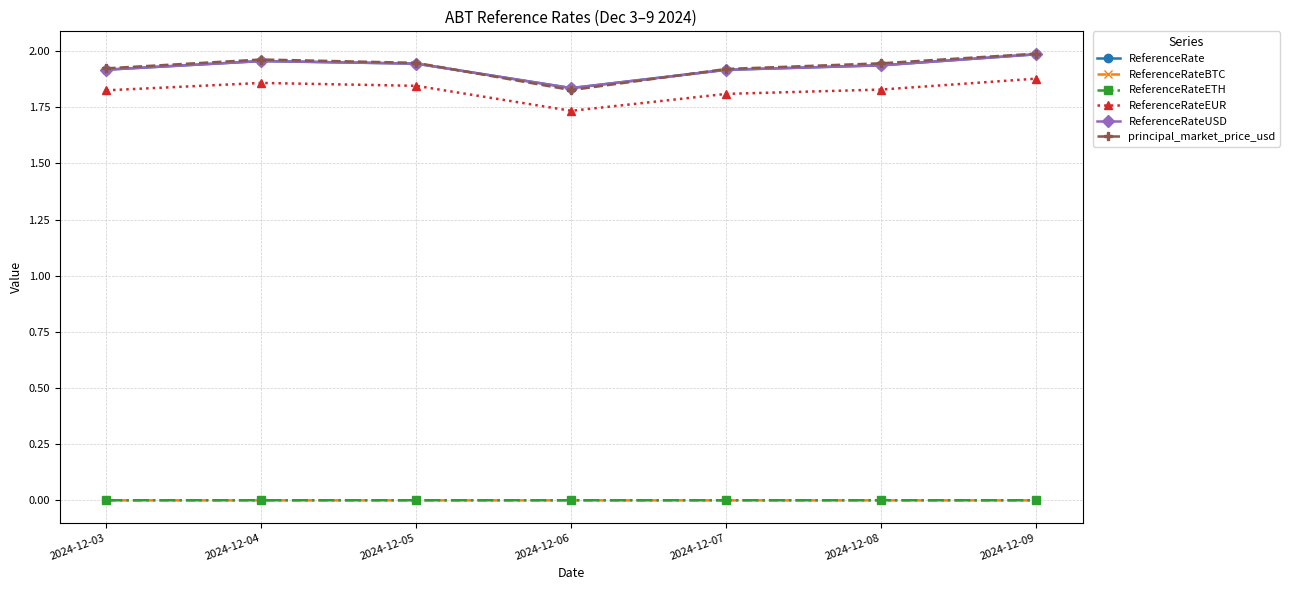

Reading left to right, what are all the values shown in this chart?

ReferenceRate: 1.9	2.0	1.9	1.8	1.9	1.9	2.0
ReferenceRateBTC: 0.0	0.0	0.0	0.0	0.0	0.0	0.0
ReferenceRateETH: 0.0	0.0	0.0	0.0	0.0	0.0	0.0
ReferenceRateEUR: 1.8	1.9	1.8	1.7	1.8	1.8	1.9
ReferenceRateUSD: 1.9	2.0	1.9	1.8	1.9	1.9	2.0
principal_market_price_usd: 1.9	2.0	1.9	1.8	1.9	1.9	2.0